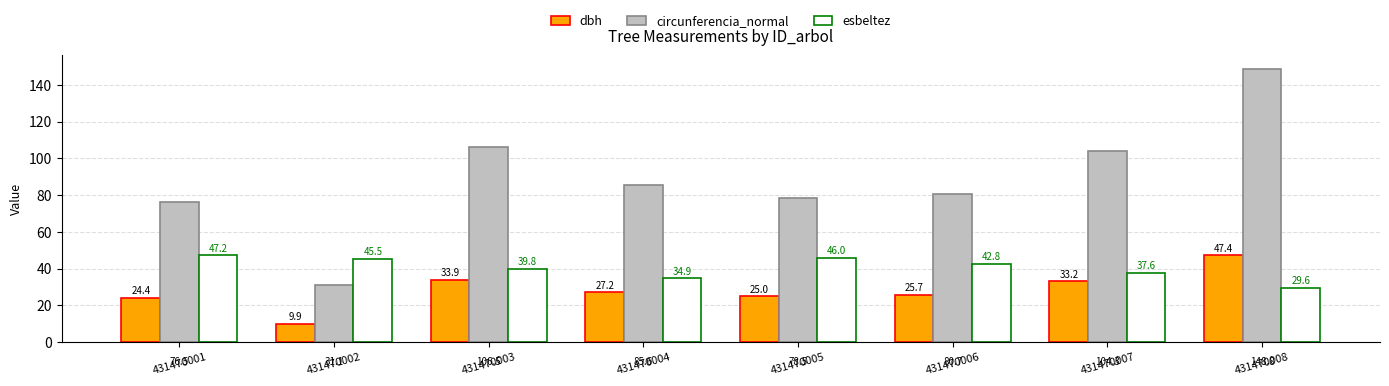

Rank the series by their average value, from highest to lowest.

circunferencia_normal, esbeltez, dbh